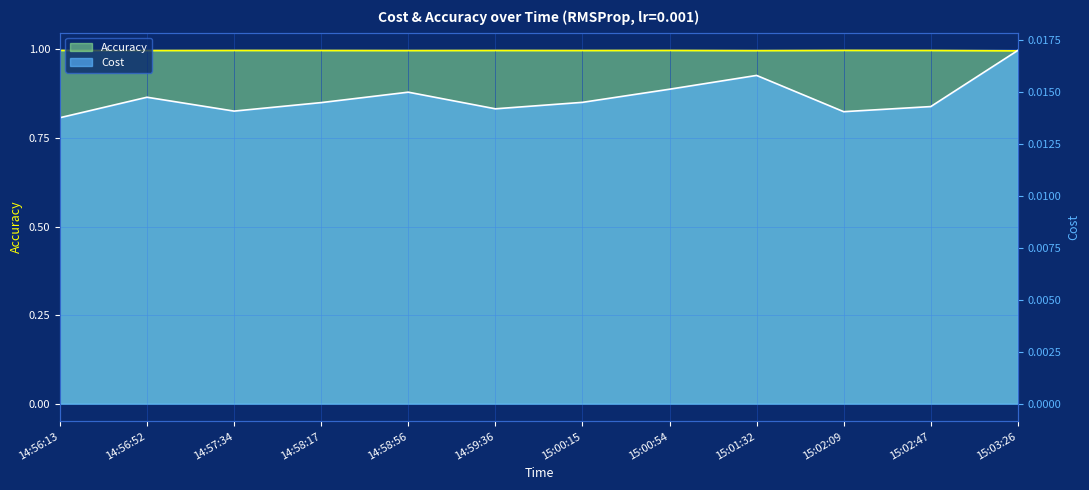

Rank the series at 14:59:36 from lowest to highest value.

Cost, Accuracy